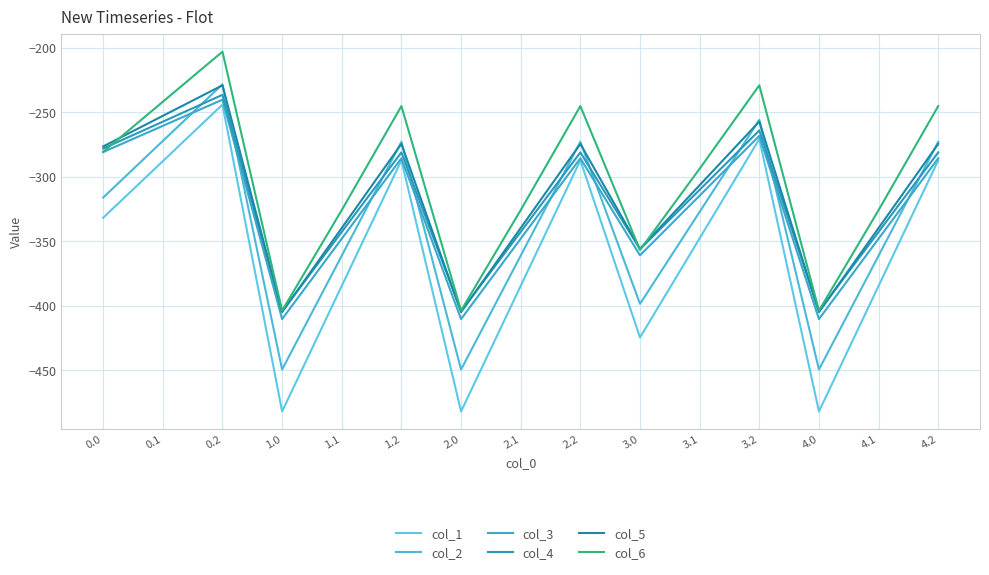

How many lines are shown in the chart?

6